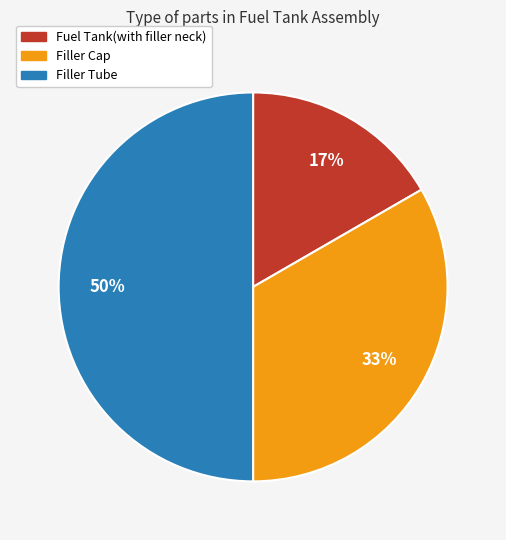

Combined, do Fuel Tank(with filler neck) and Filler Tube account for over 50%?

Yes